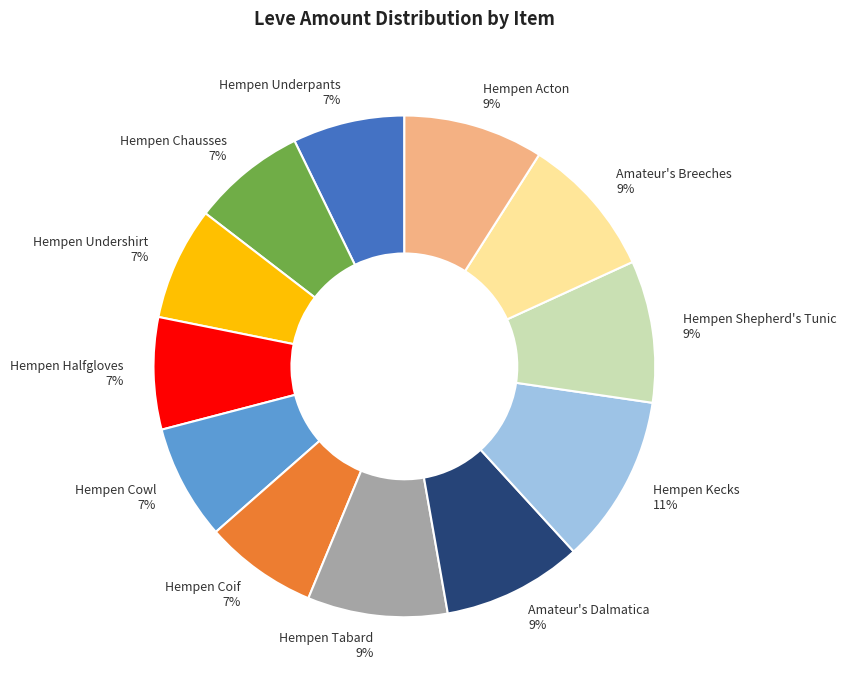

Does Hempen Cowl account for over 50% of the chart?

No